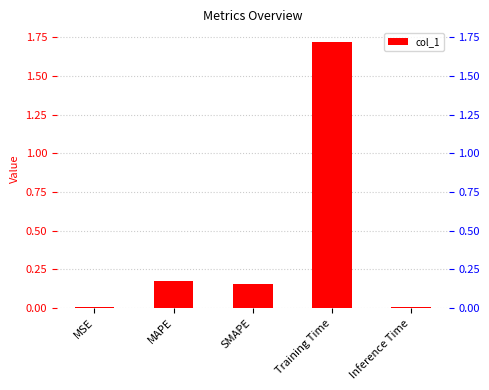

True or false: the data shows 0.0 at MAPE.

False